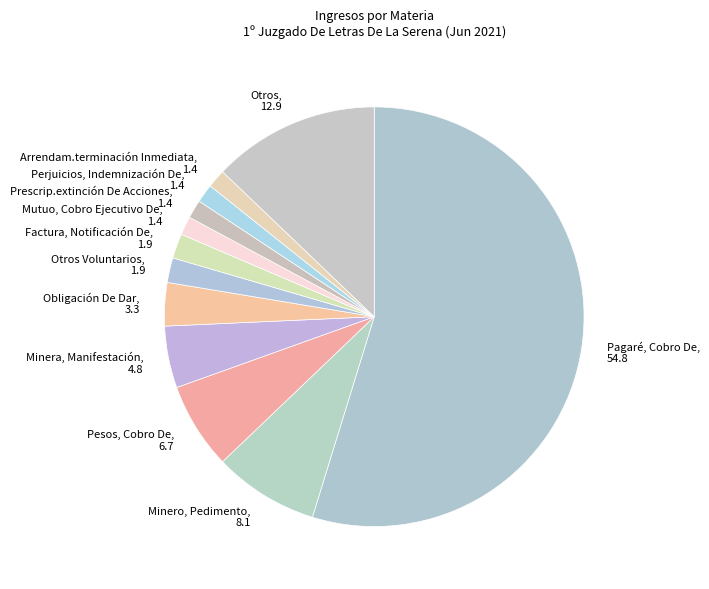

Combined, do Prescrip.extinción De Acciones and Perjuicios, Indemnización De account for over 50%?

No